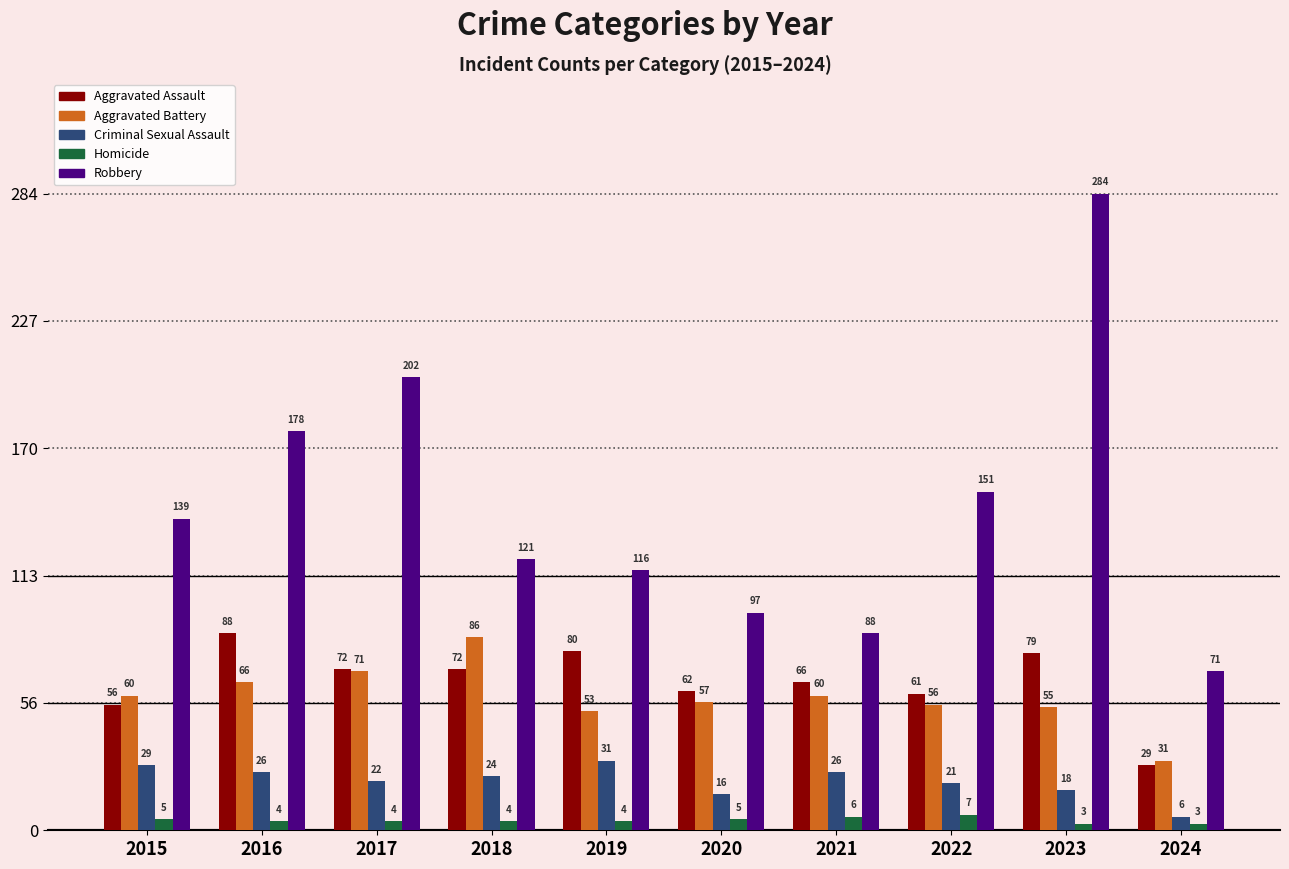

Which label corresponds to the largest value in the chart?

2023